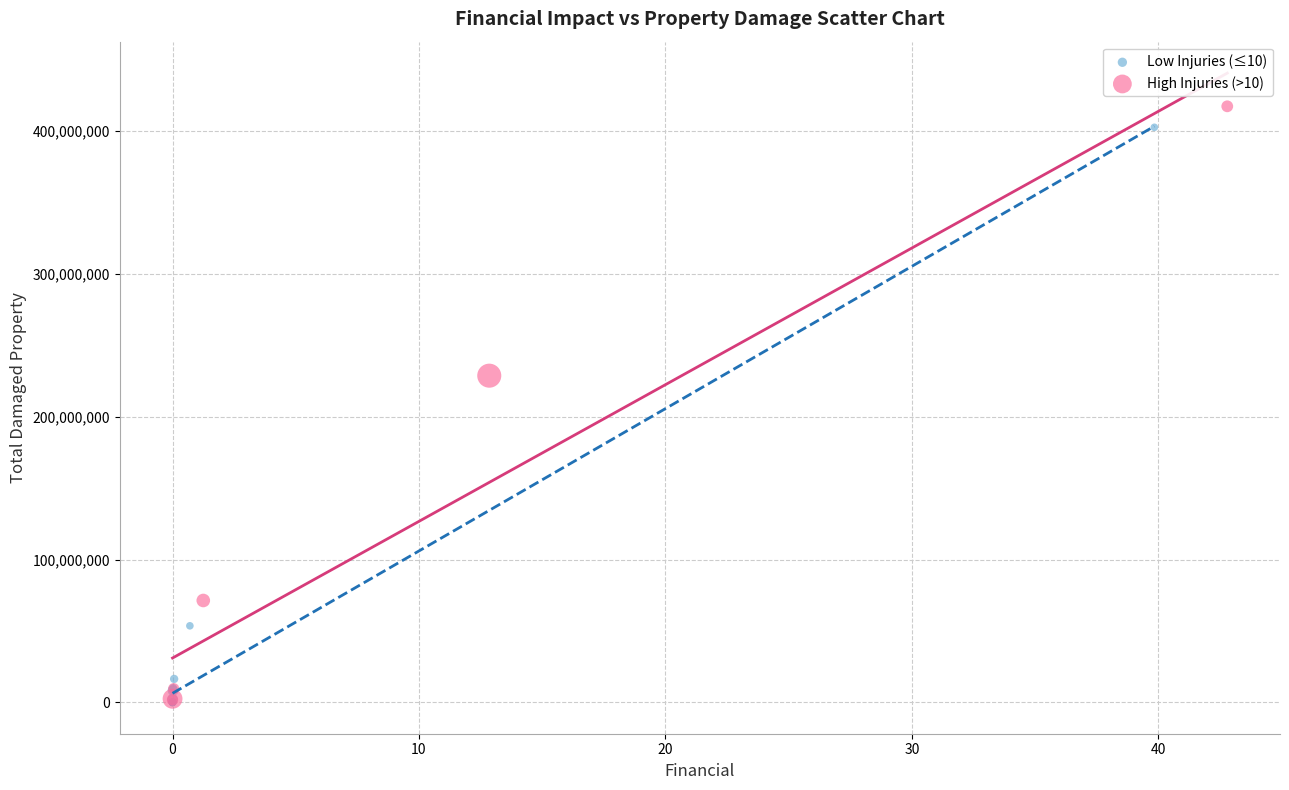

What are all the series names shown in the legend?

Low Injuries (≤10), High Injuries (>10)